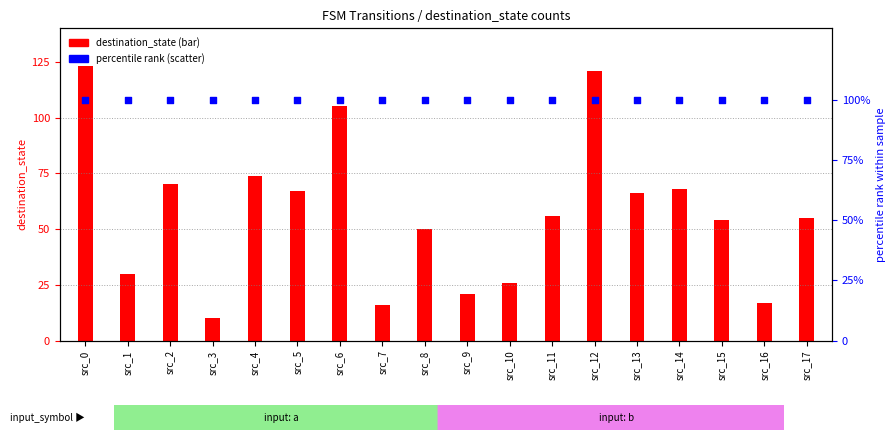

At how many categories does at least one series exceed 23?

18